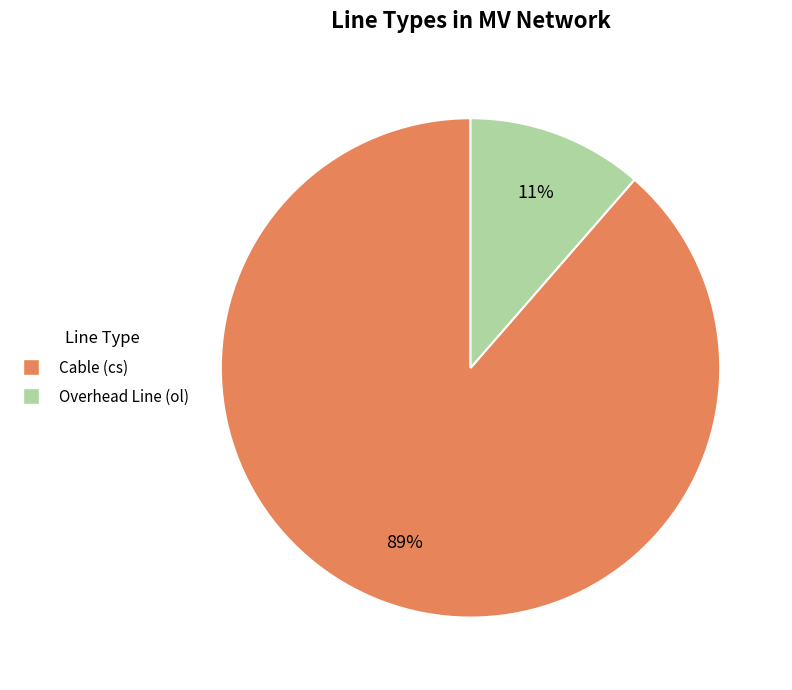

Does any single category account for the majority?

Yes